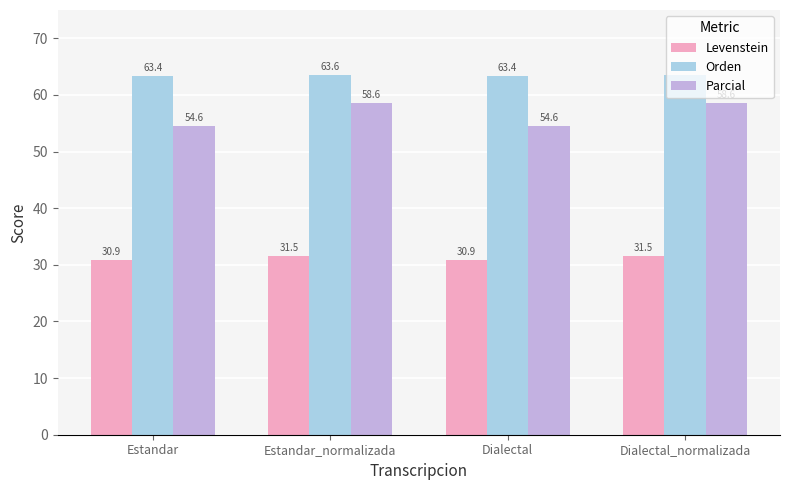

How many bars are there in total?

12